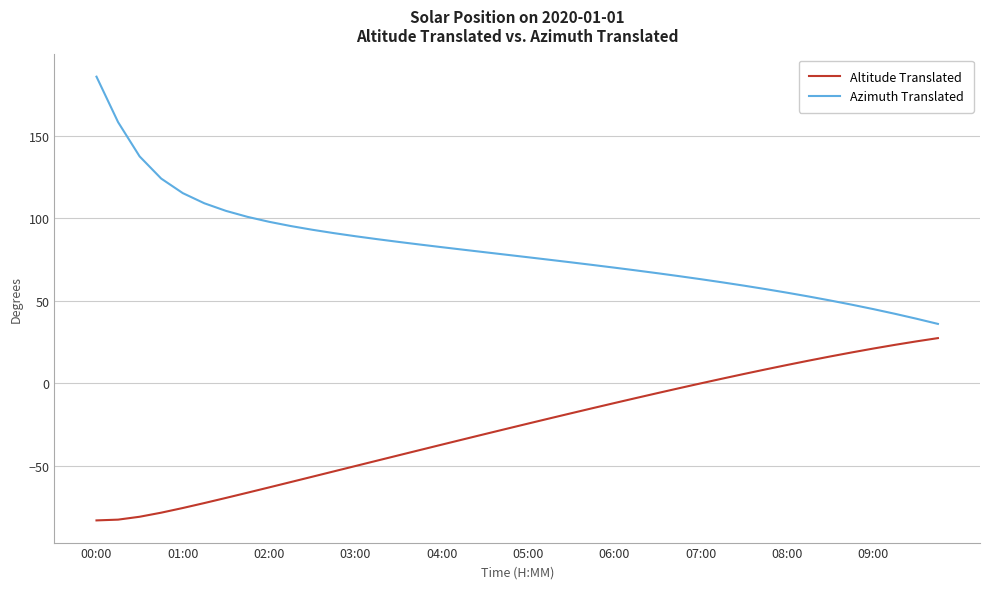

List the series in order of their overall mean, highest first.

Azimuth Translated, Altitude Translated